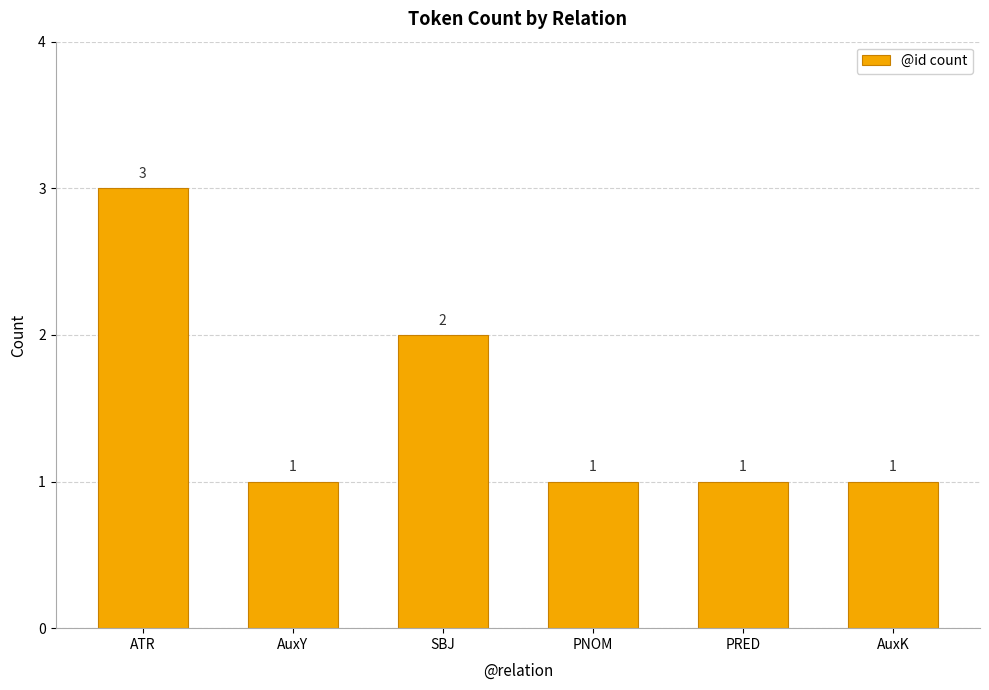

Reading left to right, extract all data points from this chart.

ATR=3	AuxY=1	SBJ=2	PNOM=1	PRED=1	AuxK=1